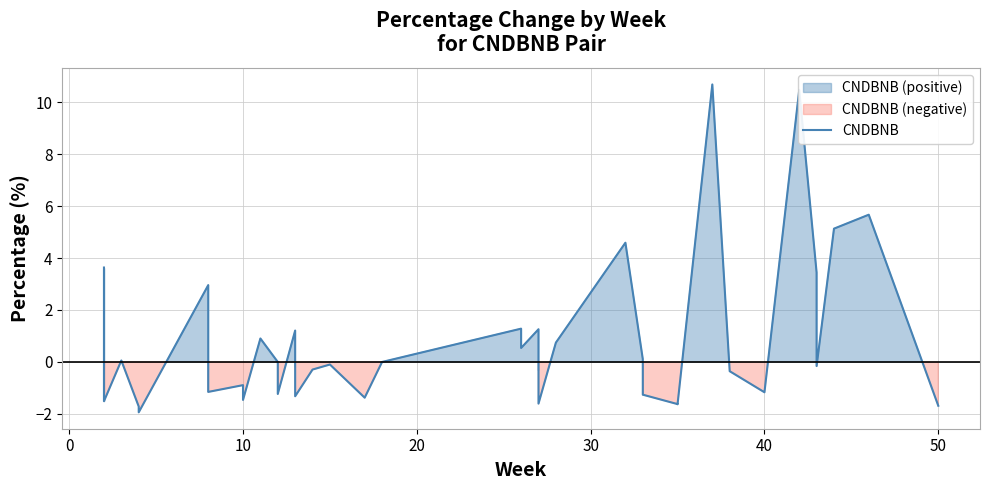

True or false: the data shows 1.5 at 9.

False